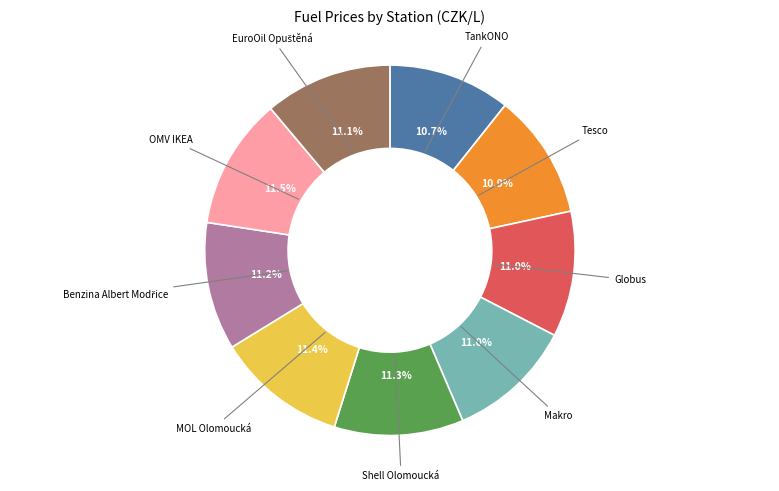

How many slices are in this pie chart?

9